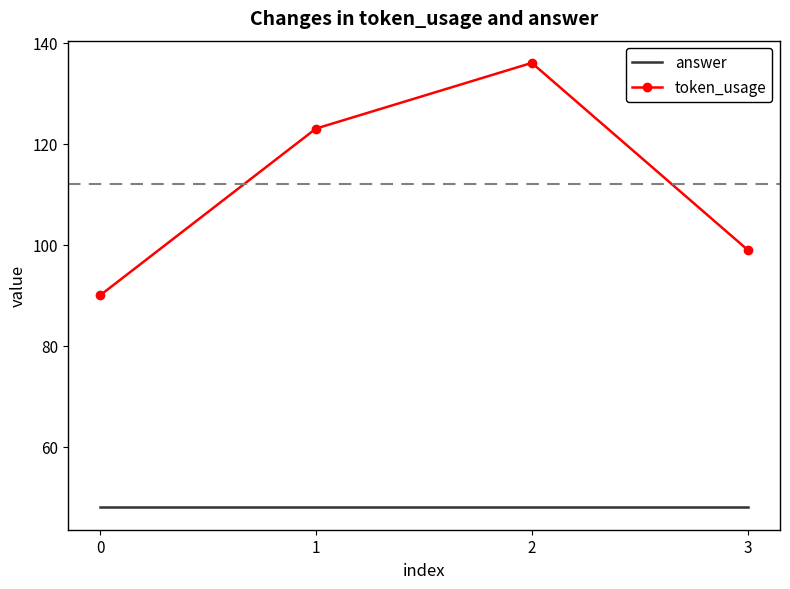

True or false: answer and token_usage intersect in this chart.

False